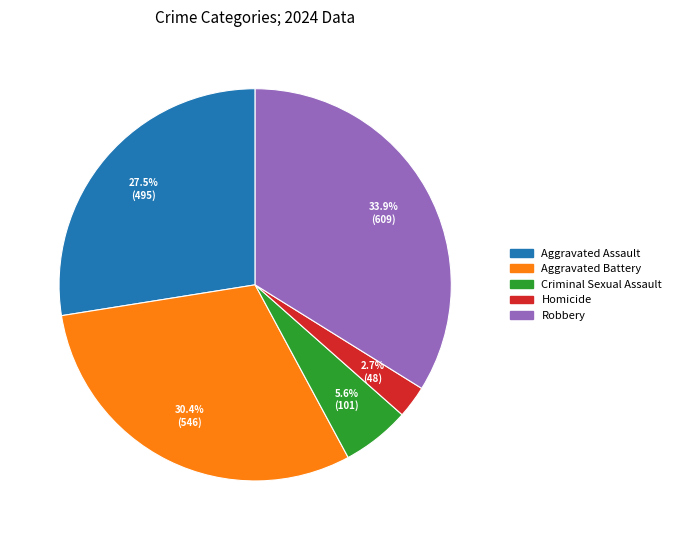

Is it true that Aggravated Assault is 41% of the pie?

False